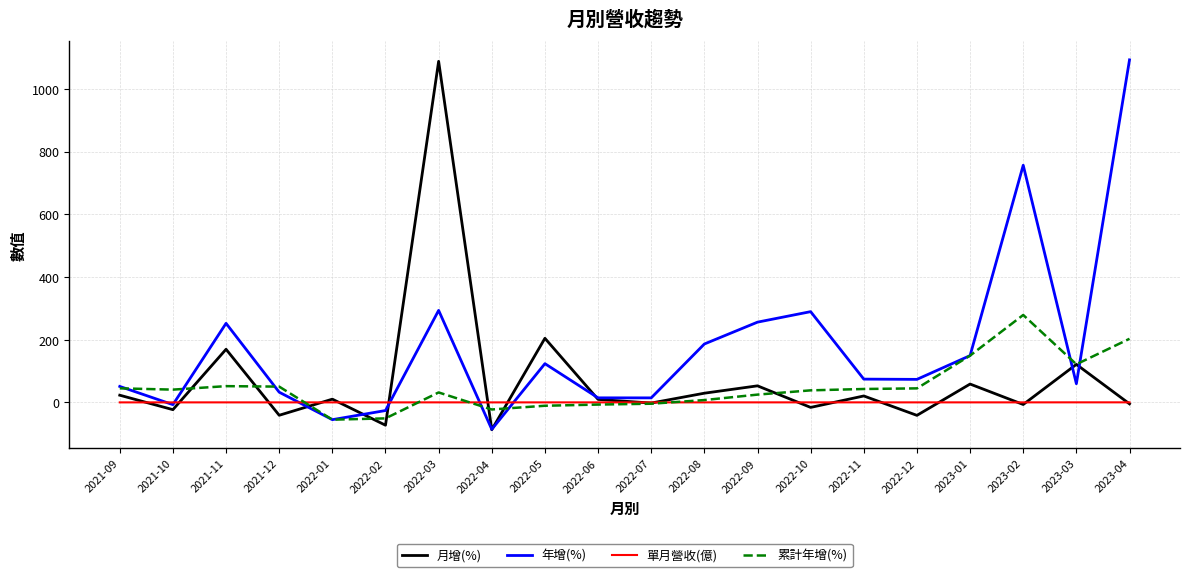

Which series ends up on top after the final intersection of 年增(%) and 月增(%)?

年增(%)